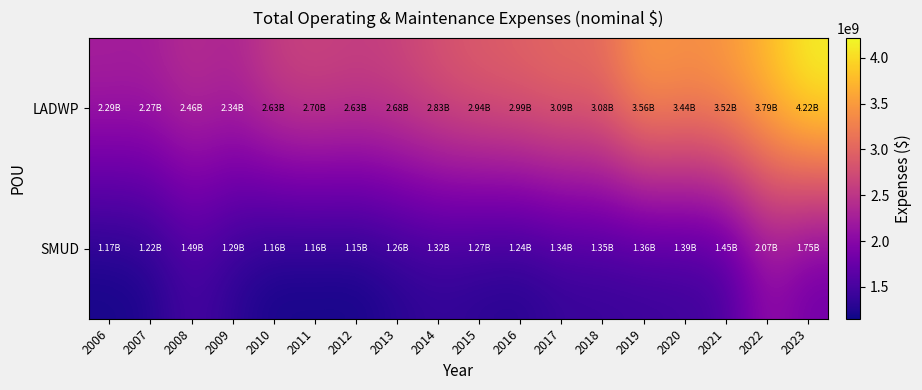

Which series has the widest spread of values?

LADWP